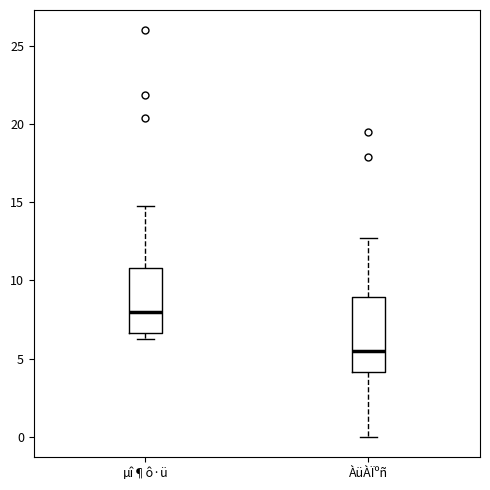

Which box has the highest median line?

µî¶ô·ü